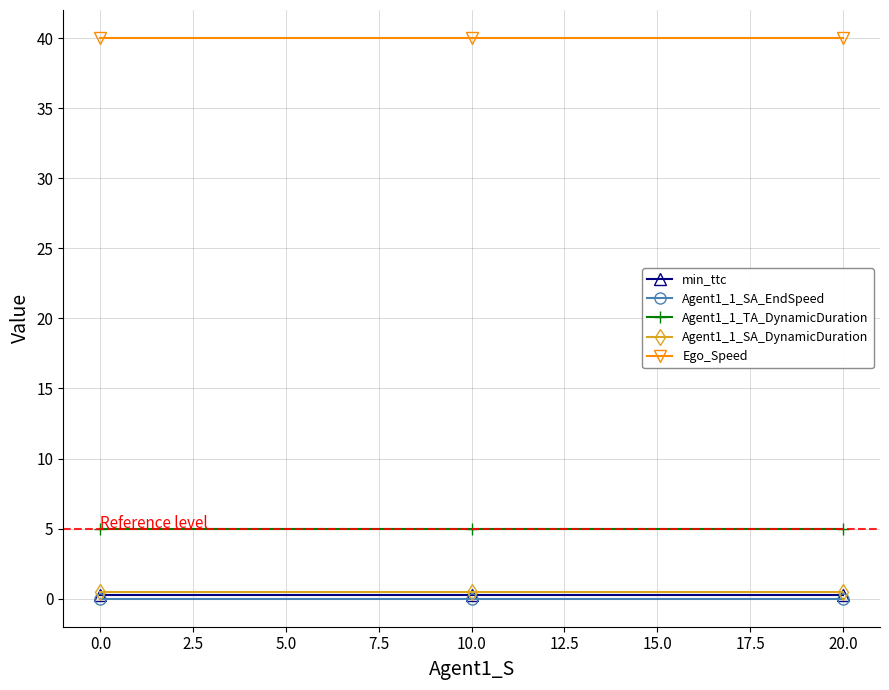

Is this an area chart (filled region under the line)?

No